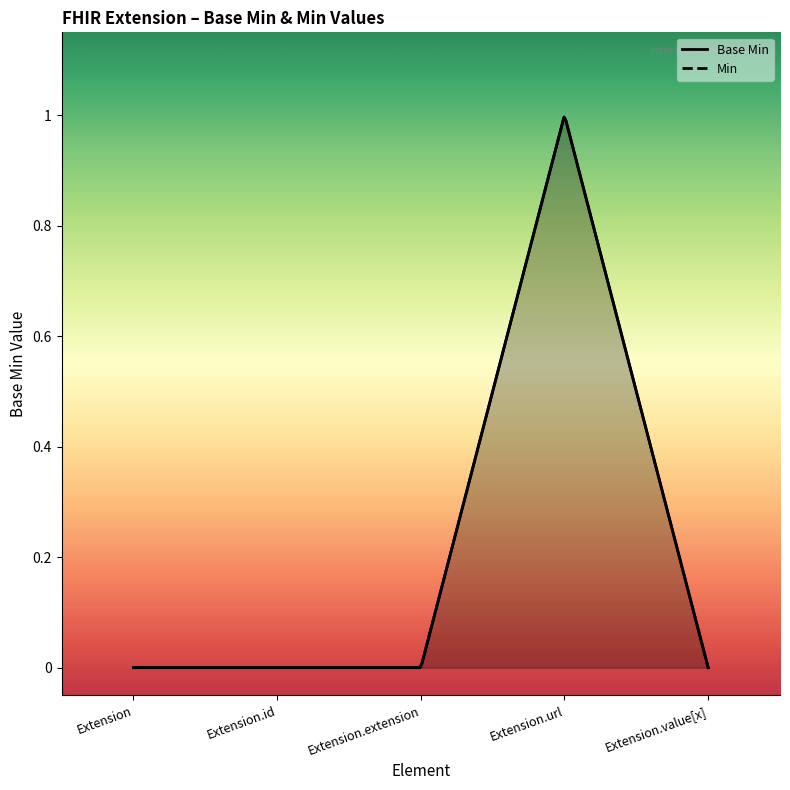

How many values are between 0 and 1?

5